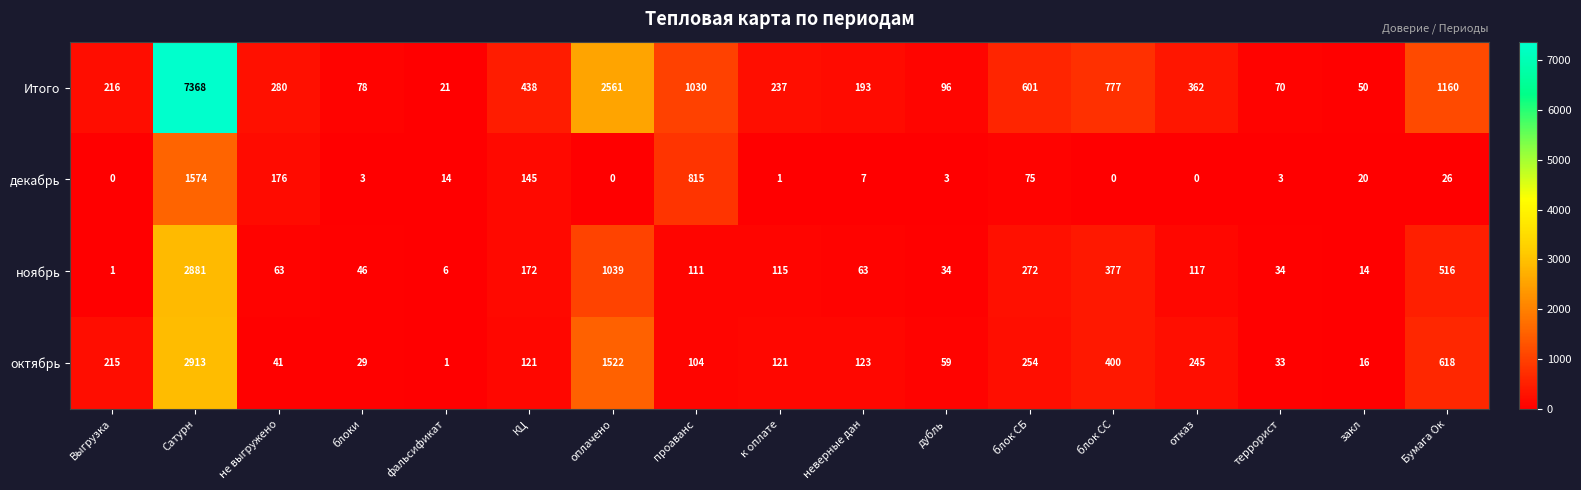

How many data points in октябрь are less than 121?

7